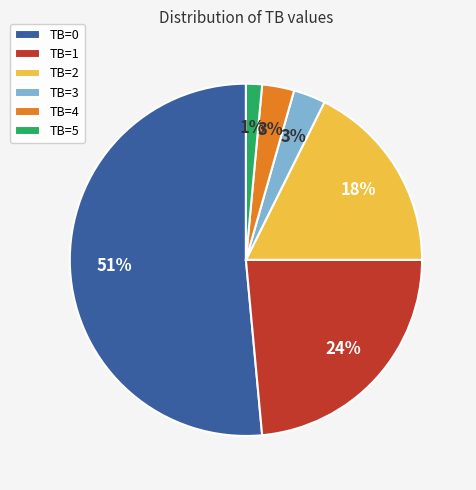

Between TB=4 and TB=5, which is larger?

TB=4